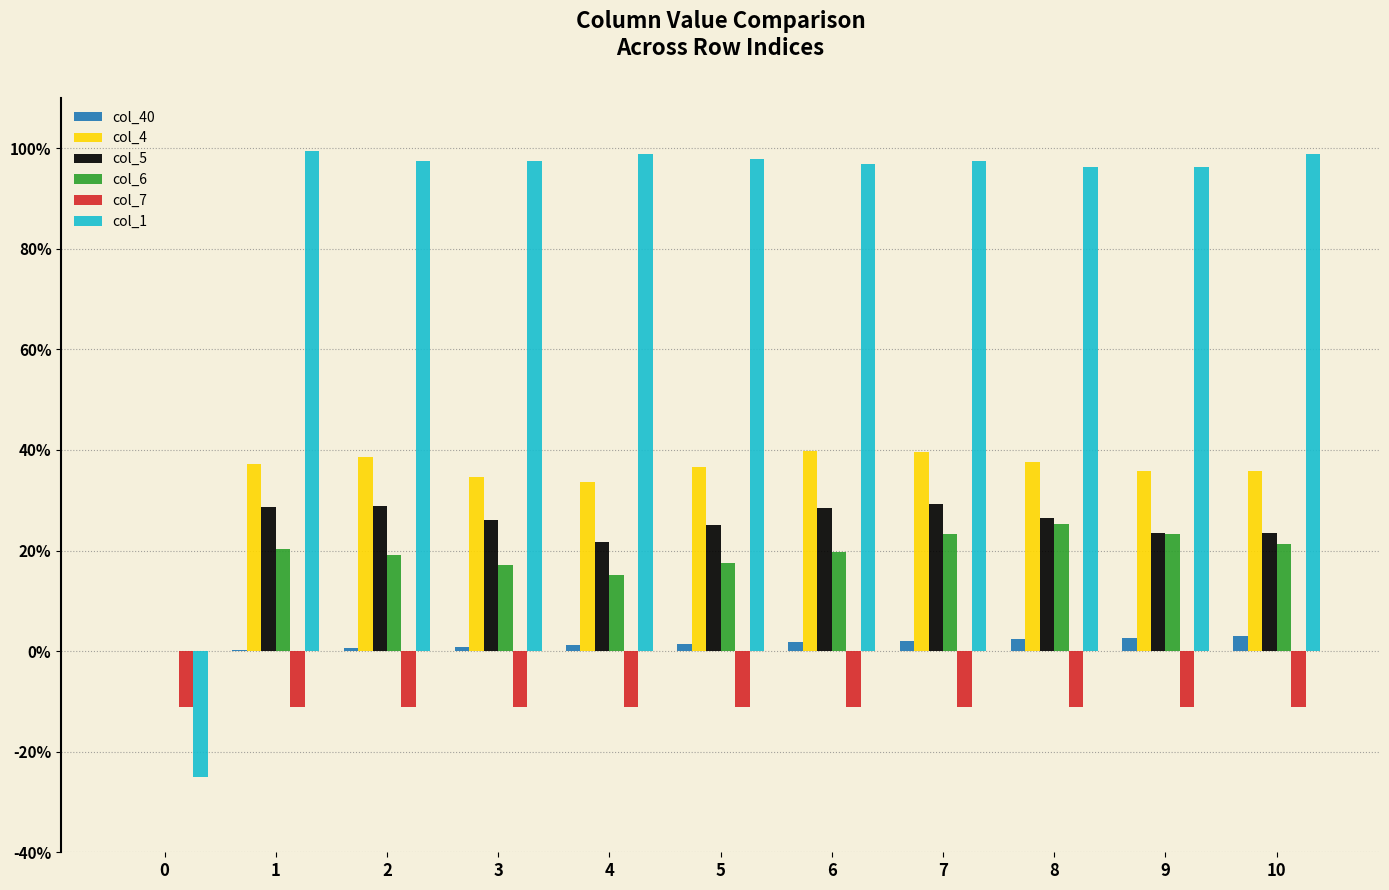

True or false: col_40 has a value of 0.0 at 7.

False